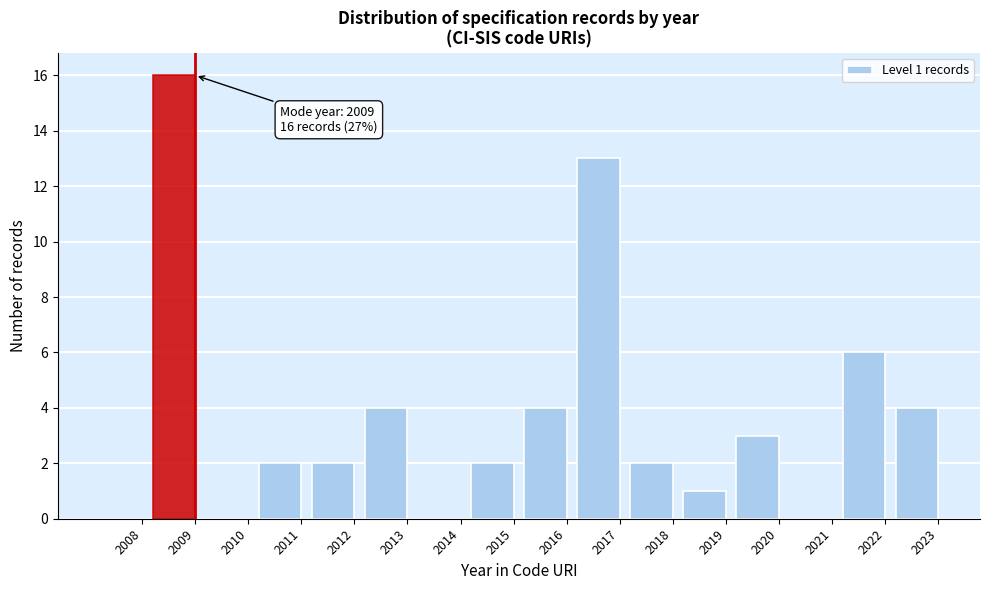

Reading right to left, transcribe all the data shown in this chart.

2023=4	2022=6	2021=0	2020=3	2019=1	2018=2	2017=13	2016=4	2015=2	2014=0	2013=4	2012=2	2011=2	2010=0	2009=16	2008=0